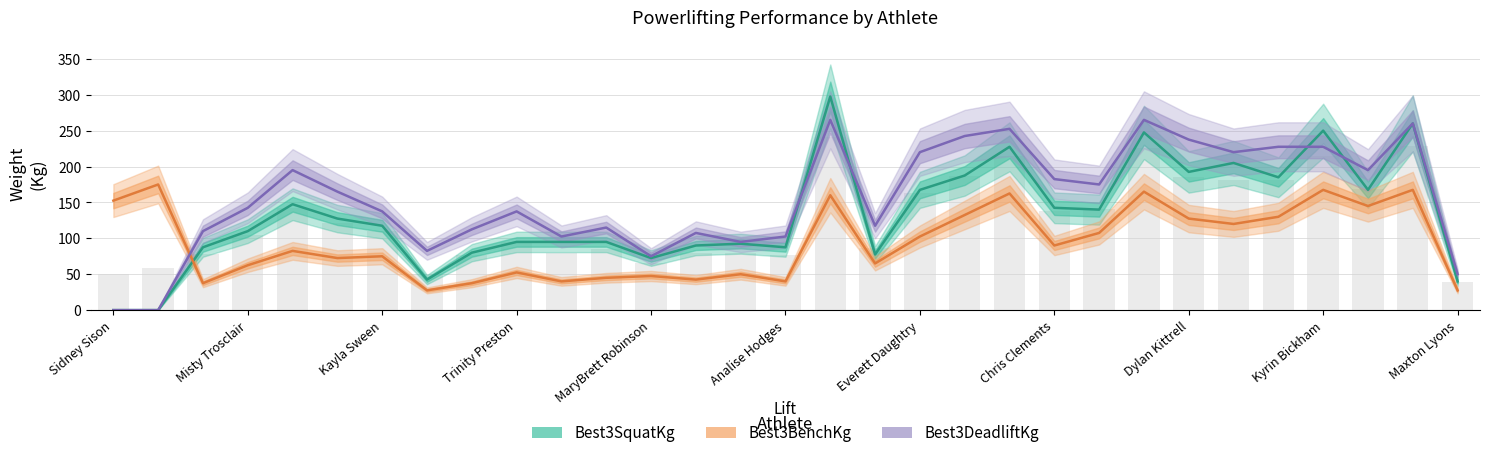

What is the sum of all Best3SquatKg values?

4127.5